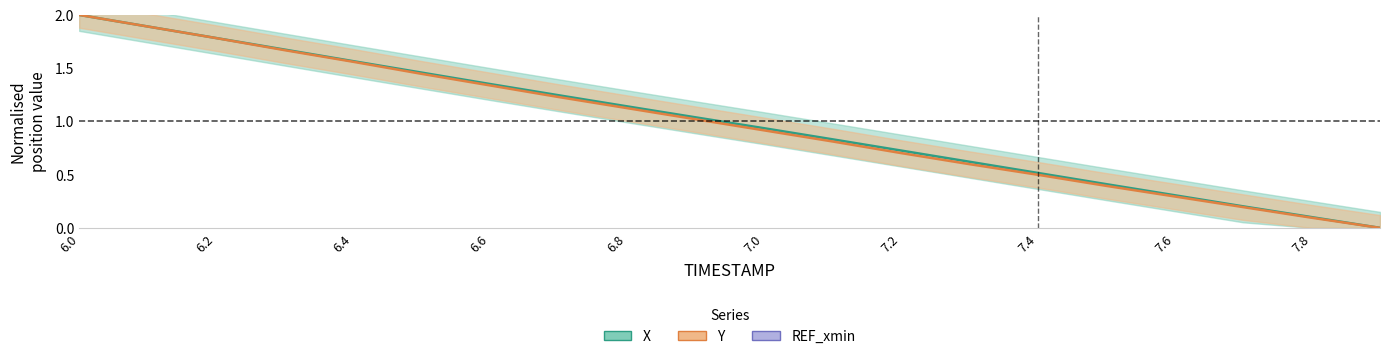

What is the greatest value displayed?

2.0